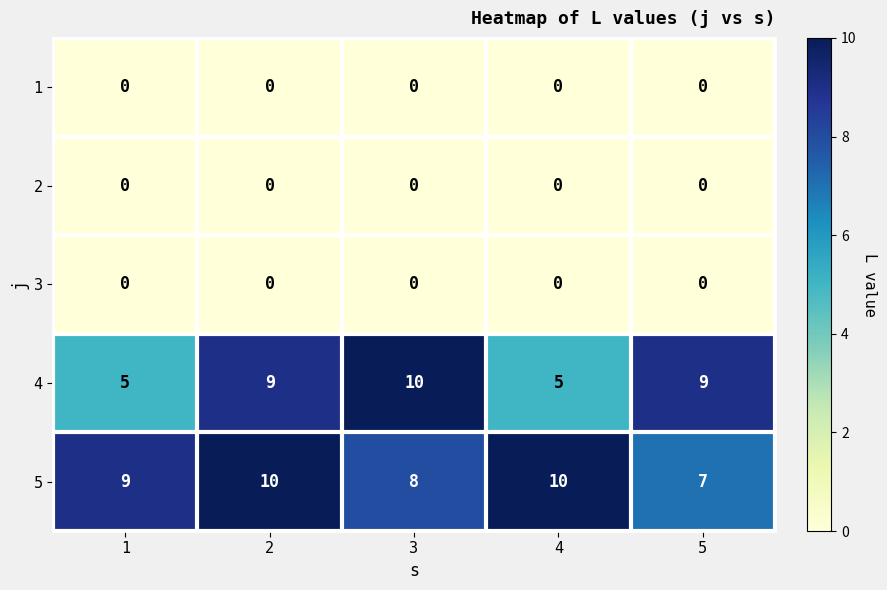

What is the approximate value of 4 at 4?

5